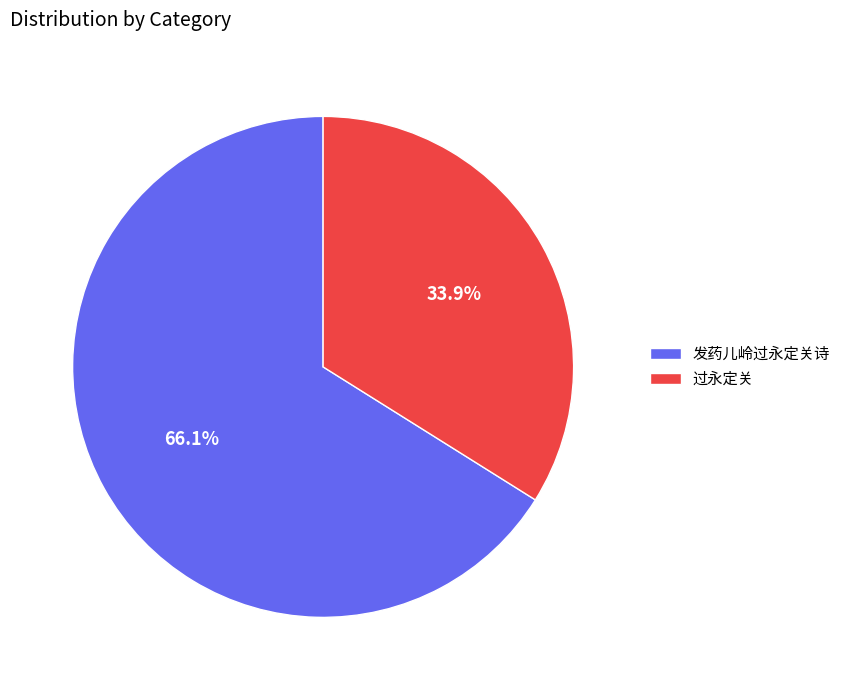

Which slice represents more than half of the pie?

发药儿岭过永定关诗